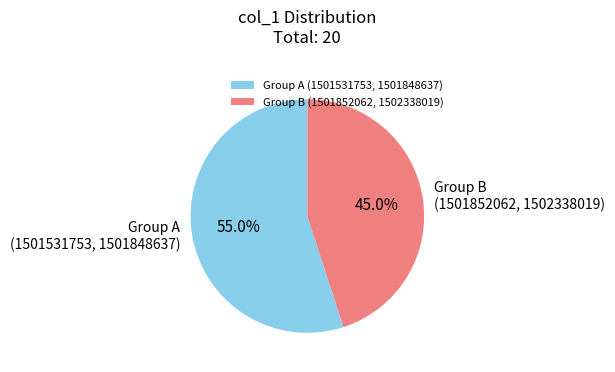

Is there a majority slice in this chart?

Yes